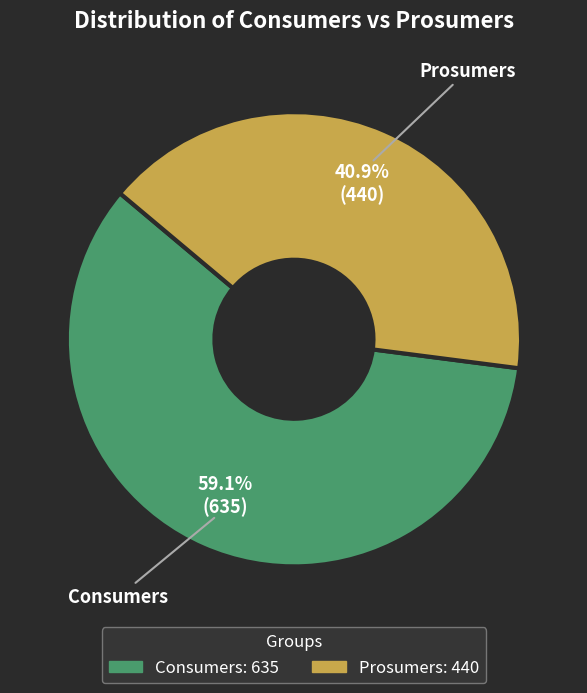

Does Prosumers represent more than half of the total?

No